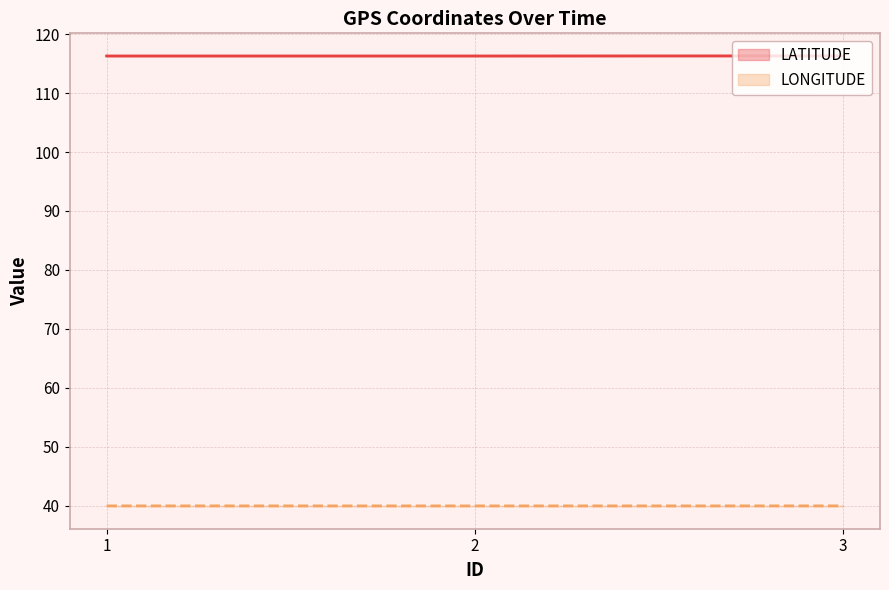

What is the sum of the LATITUDE values at 3 and 2?

232.6